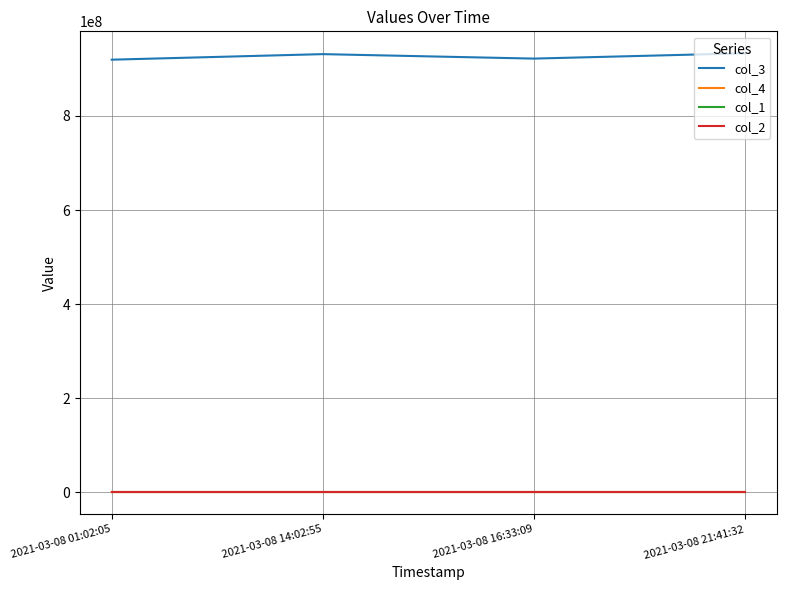

What is the greatest value displayed?

933180864